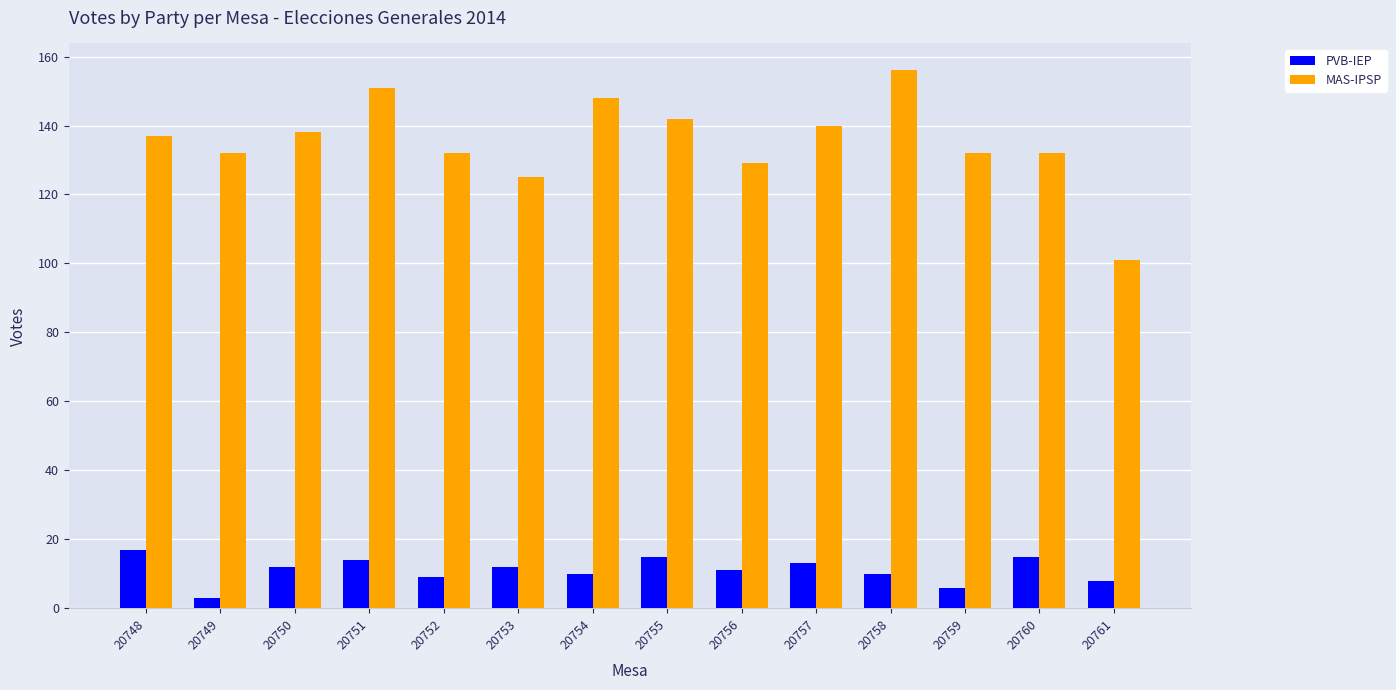

At which label is MAS-IPSP closest to 128?

20756